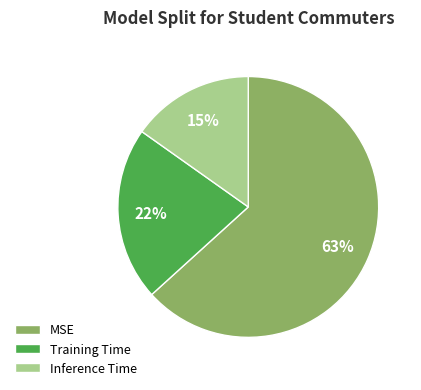

Does Training Time represent more than half of the total?

No